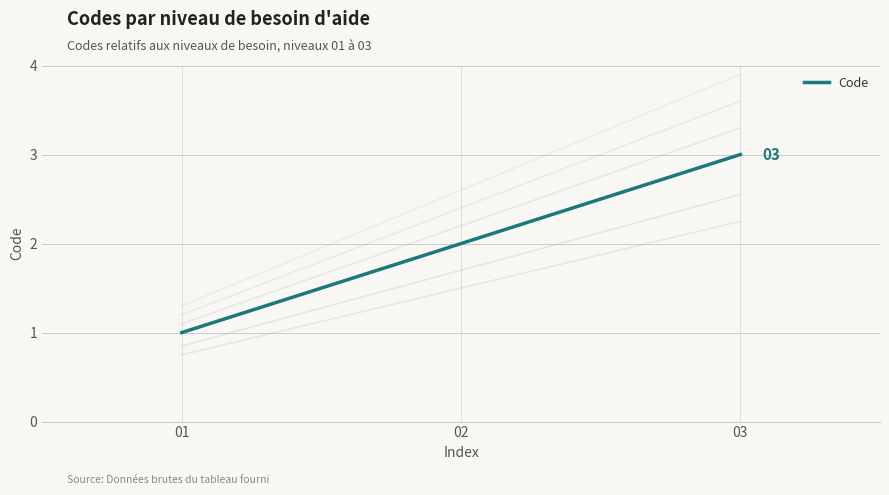

Which category has the highest value across all series?

03